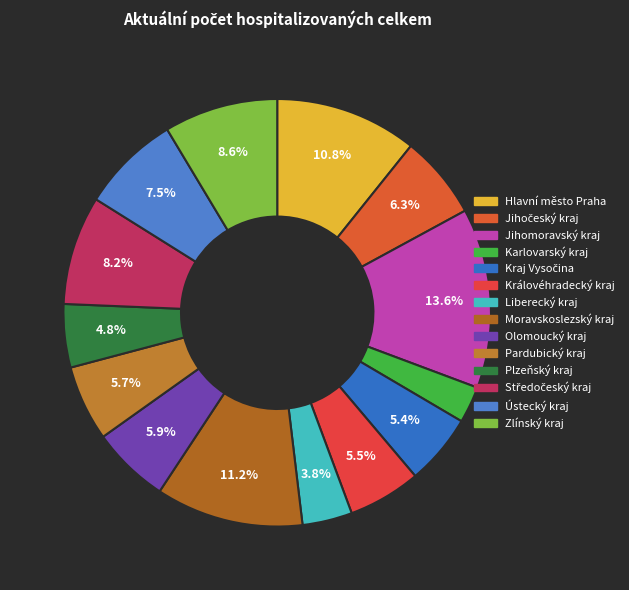

To the nearest percent, what is the average slice percentage?

7%